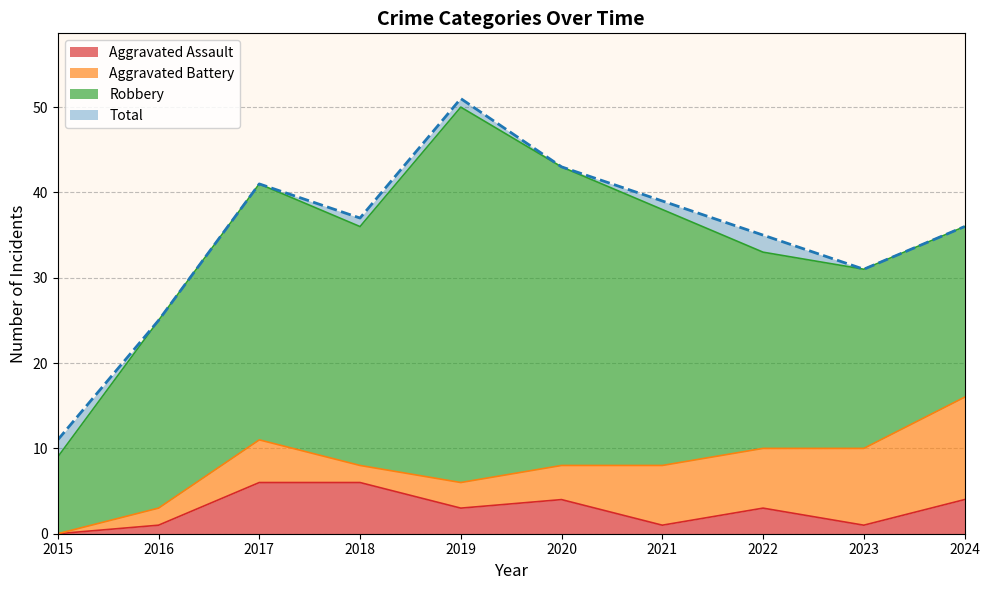

At which label does Total reach its peak?

2019